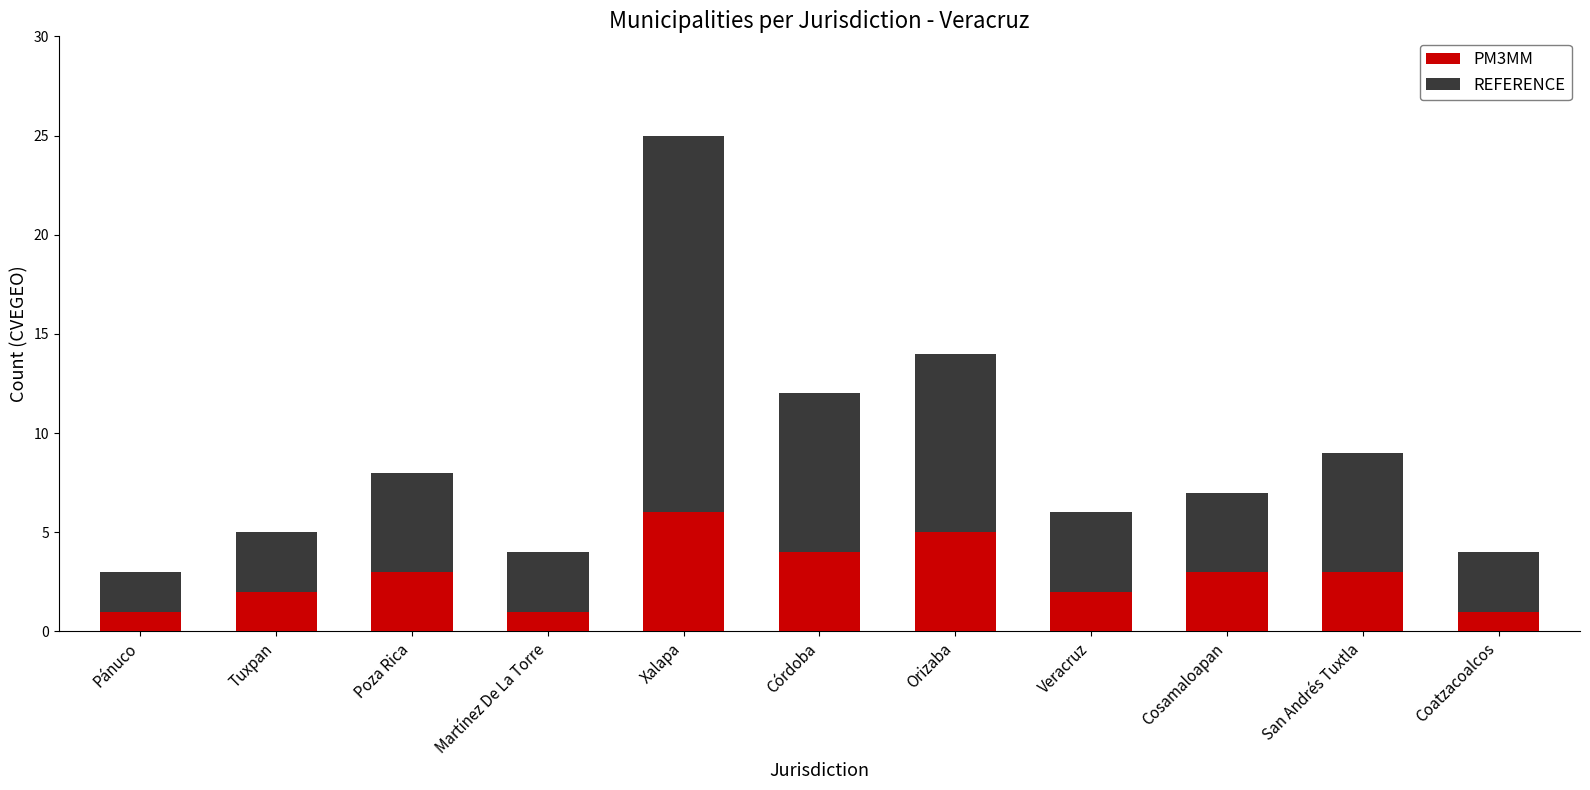

What is the value of the PM3MM bar at the 7th from the left?

5